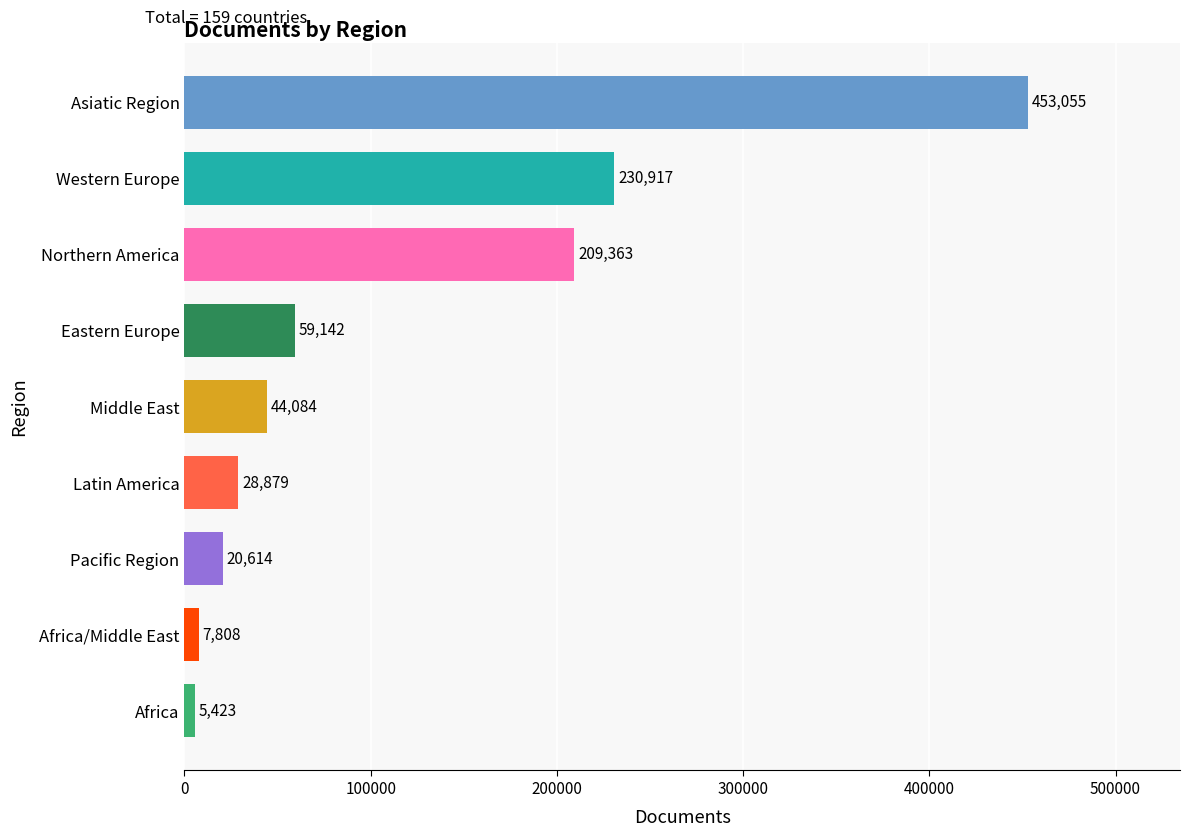

Rank the categories by value from lowest to highest.

Africa, Africa/Middle East, Pacific Region, Latin America, Middle East, Eastern Europe, Northern America, Western Europe, Asiatic Region